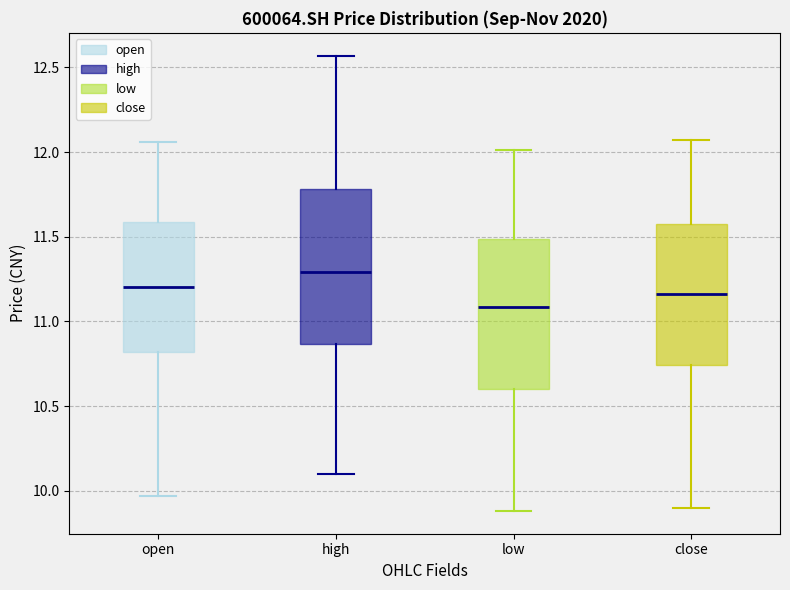

Reading left to right, transcribe this box plot: for each box, give where its median line is, the range the box spans, and where its two whiskers end, as read against the y-axis. The values are not printed on the chart, so give them approximately, as read against the axis.

open: median 11.20, box 10.80 to 11.60, whiskers 9.95 to 12.05
high: median 11.30, box 10.85 to 11.80, whiskers 10.10 to 12.55
low: median 11.10, box 10.60 to 11.50, whiskers 9.90 to 12.00
close: median 11.15, box 10.75 to 11.60, whiskers 9.90 to 12.05